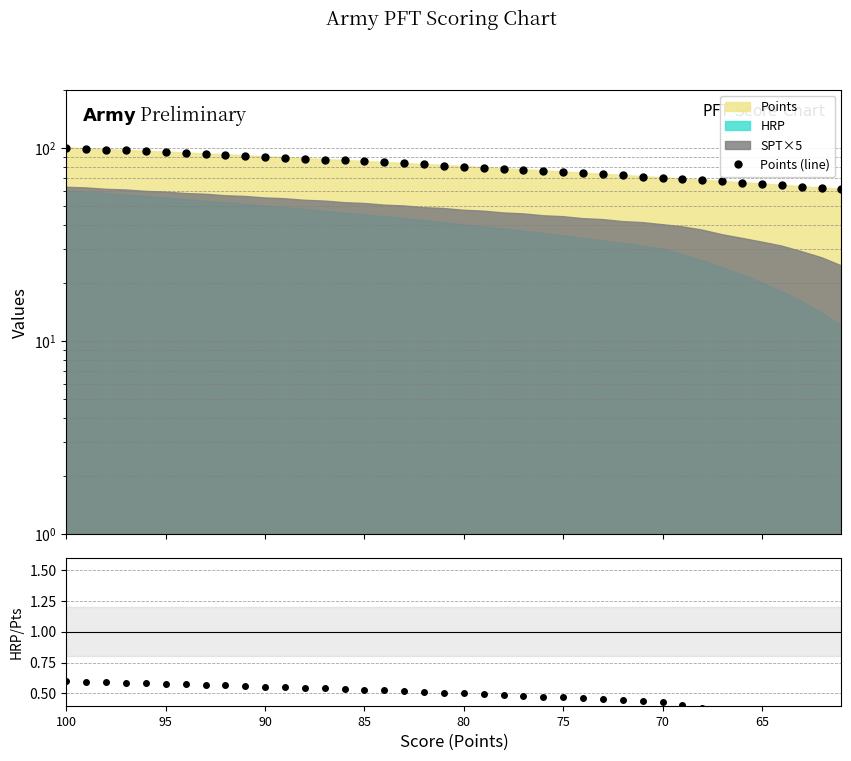

The value of HRP/Points at 100 is 0.6. True or false?

True